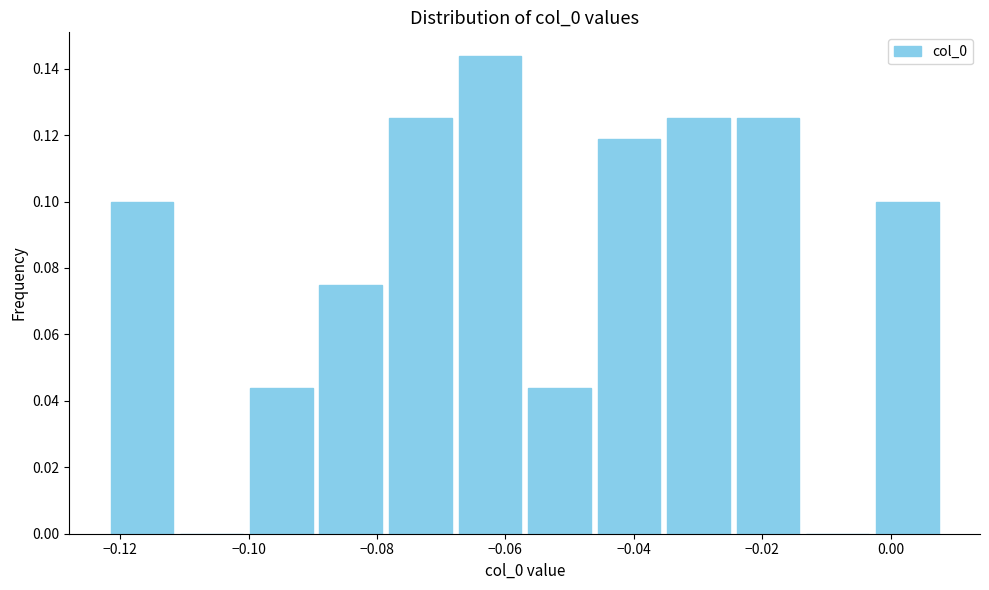

Reading left to right, list every bar in this chart as the range it spans on the x-axis followed by its height. Neither the bar edges nor the heights are printed on the chart, so give them approximately, as read against the axes.

-0.122 to -0.112: 0.100
-0.112 to -0.100: 0
-0.100 to -0.090: 0.044
-0.090 to -0.078: 0.076
-0.078 to -0.068: 0.126
-0.068 to -0.056: 0.144
-0.056 to -0.046: 0.044
-0.046 to -0.036: 0.118
-0.036 to -0.024: 0.126
-0.024 to -0.014: 0.126
-0.014 to -0.002: 0
-0.002 to 0.008: 0.100